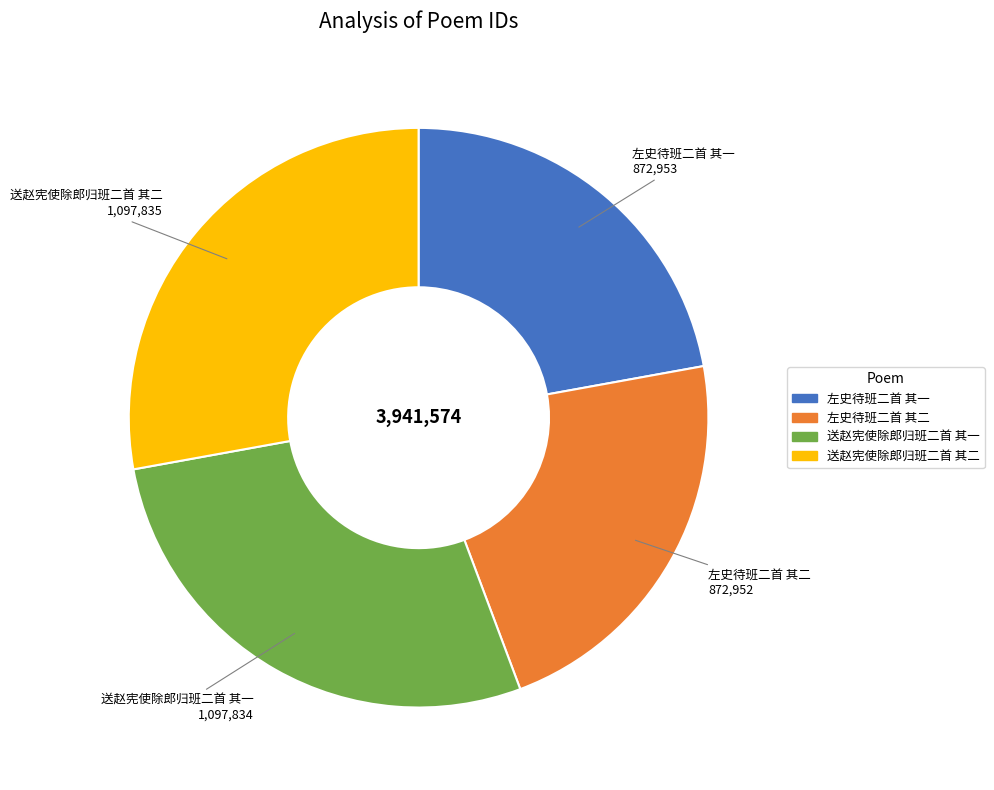

The 送赵宪使除郎归班二首 其一 slice represents 28% of the pie. True or false?

True